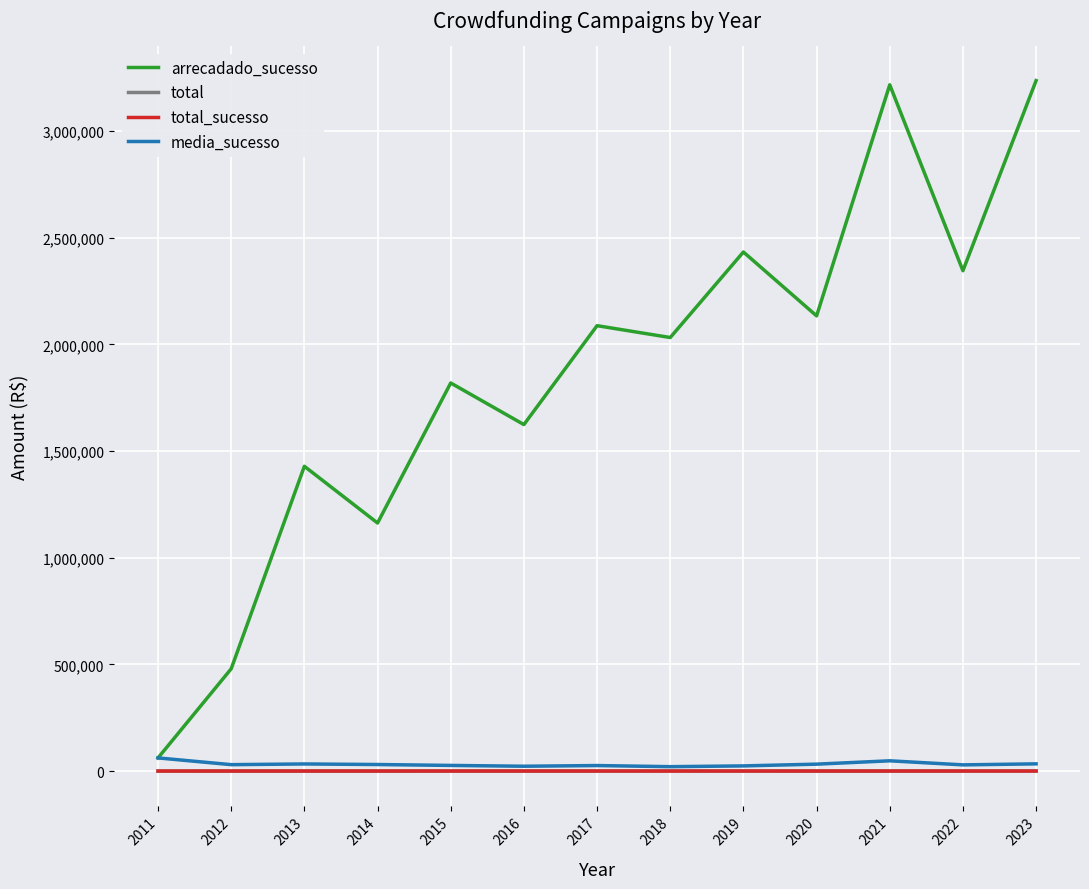

Which series has the largest total across all categories?

arrecadado_sucesso